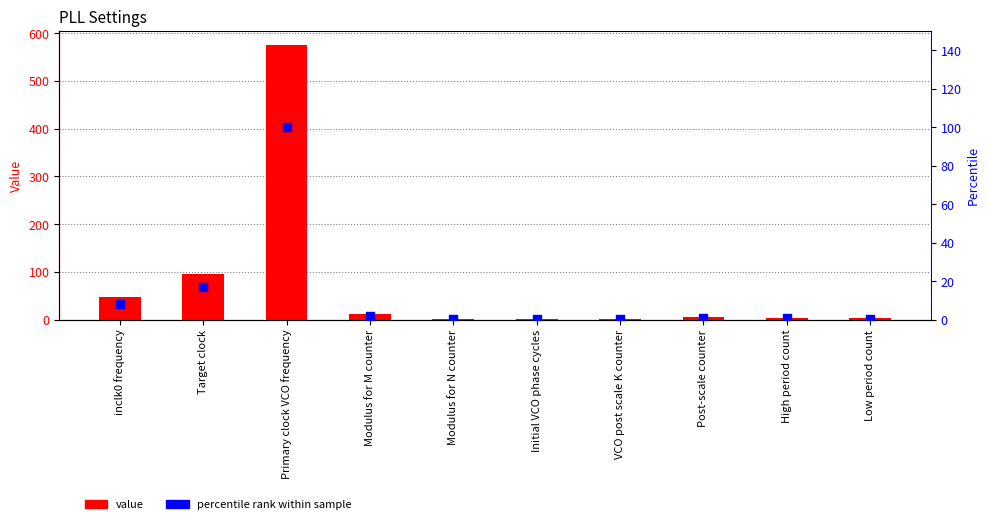

What is the total value across all series at VCO post scale K counter?

1.2